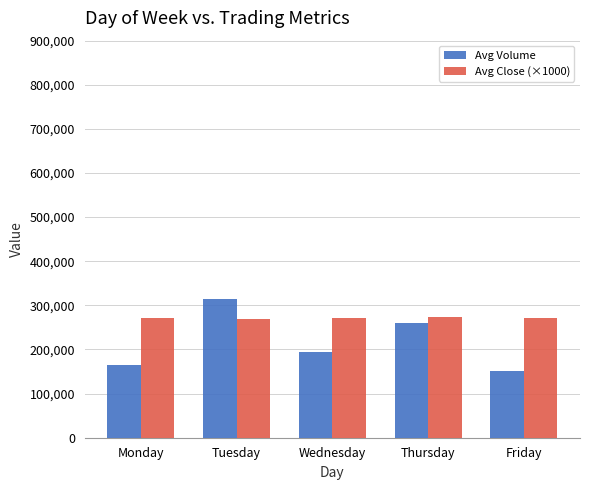

Are the bars grouped side by side (vs. stacked)?

Yes